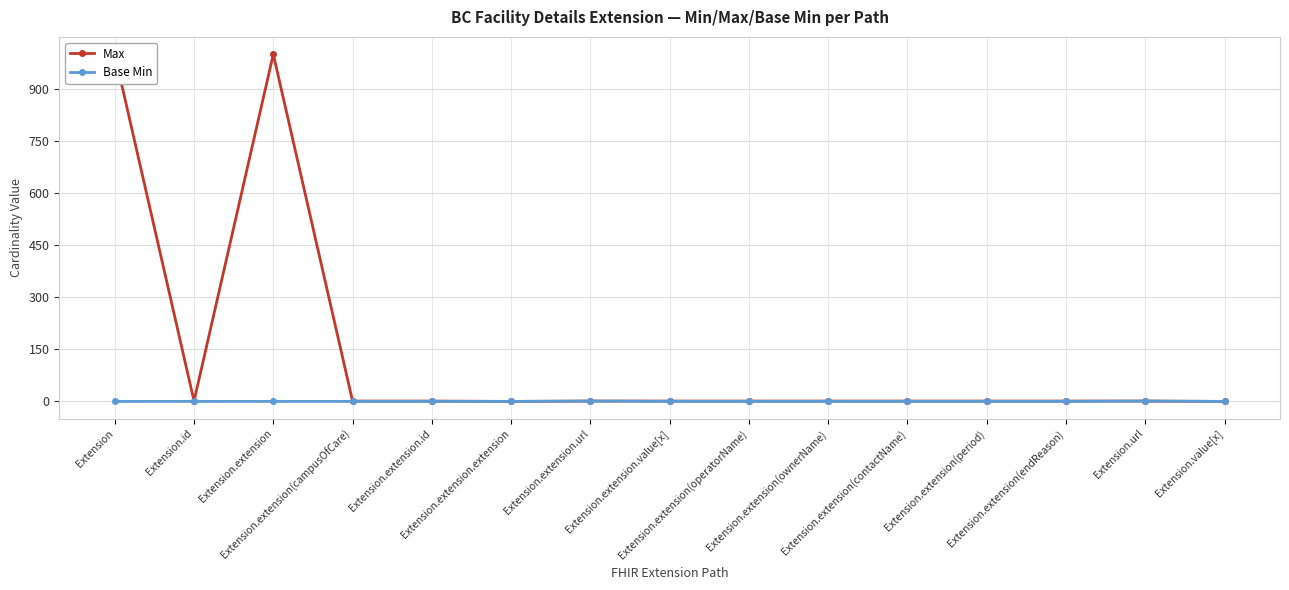

Reading left to right, list all the values displayed in this chart.

Max: 999	1	999	1	1	0	1	1	1	1	1	1	1	1	0
Base Min: 0	0	0	0	0	0	1	0	0	0	0	0	0	1	0